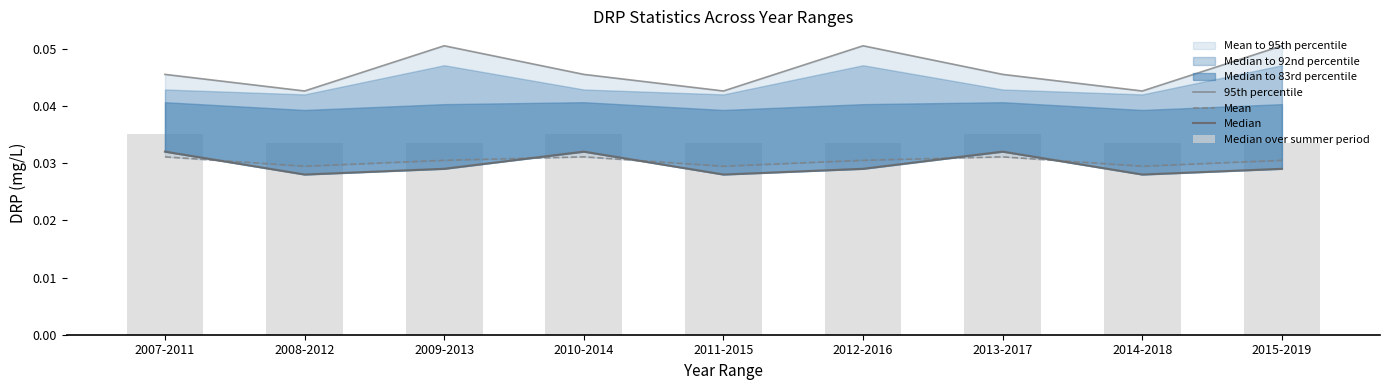

Are the bars horizontal?

No